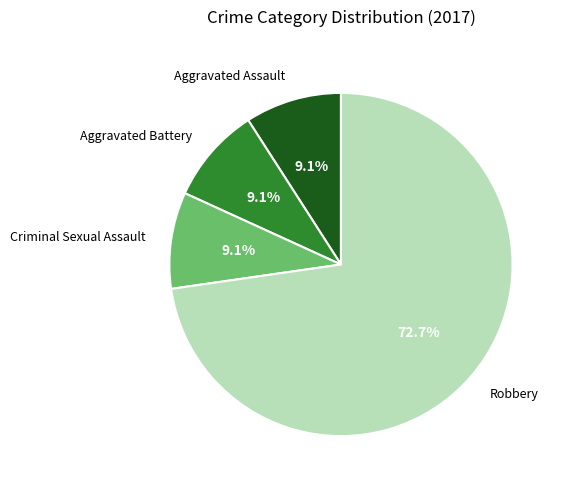

Combined, what portion of the pie is Aggravated Battery and Aggravated Assault?

18.2%